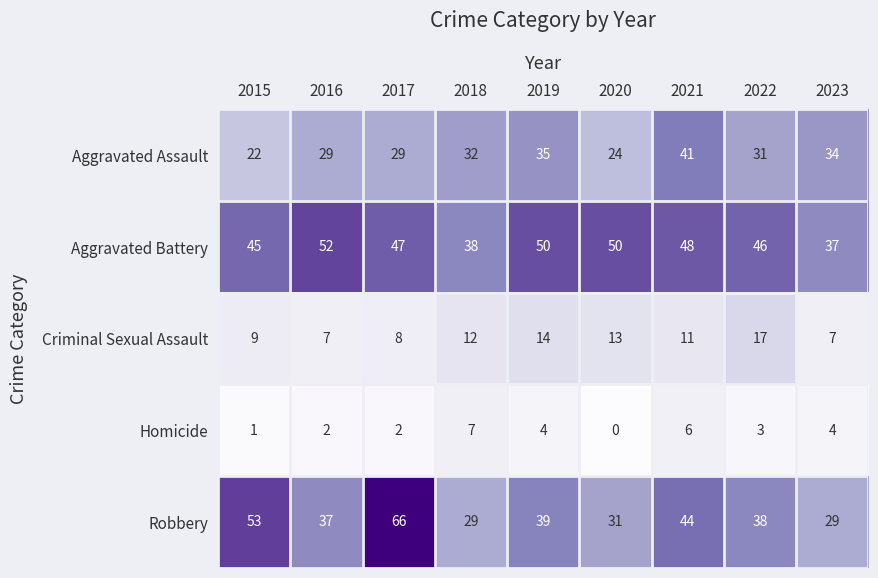

At 2018, list the series in order from largest to smallest.

Aggravated Battery, Aggravated Assault, Robbery, Criminal Sexual Assault, Homicide